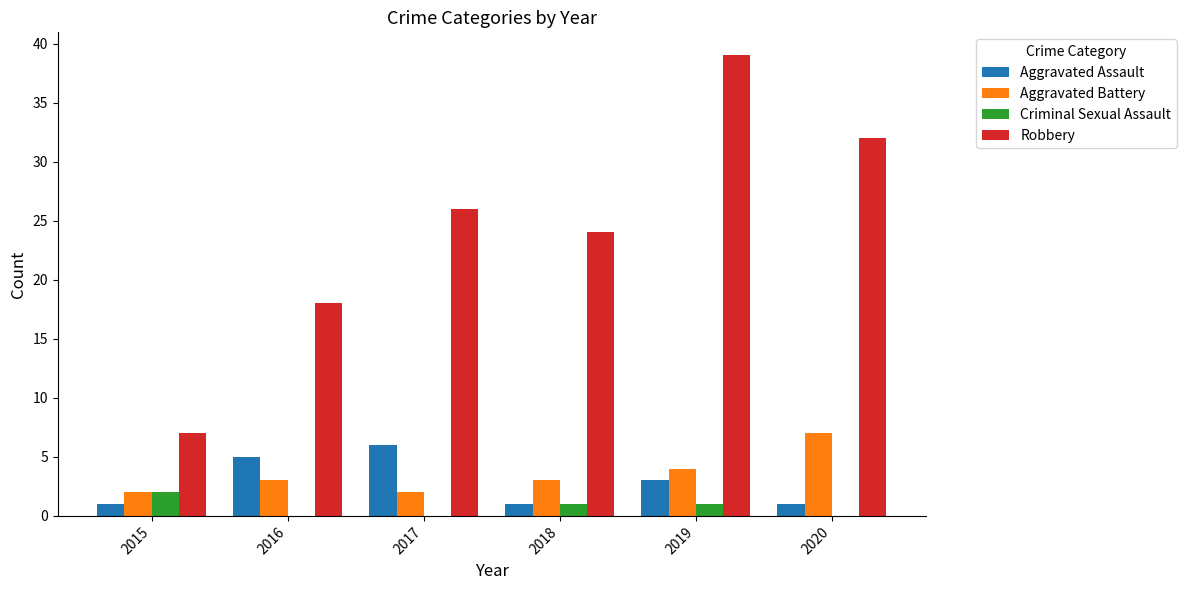

True or false: Robbery has a value of 7 at 2015.

True